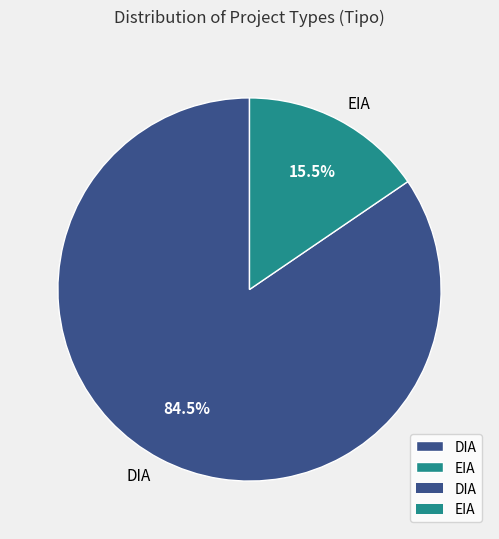

What is the majority slice?

DIA